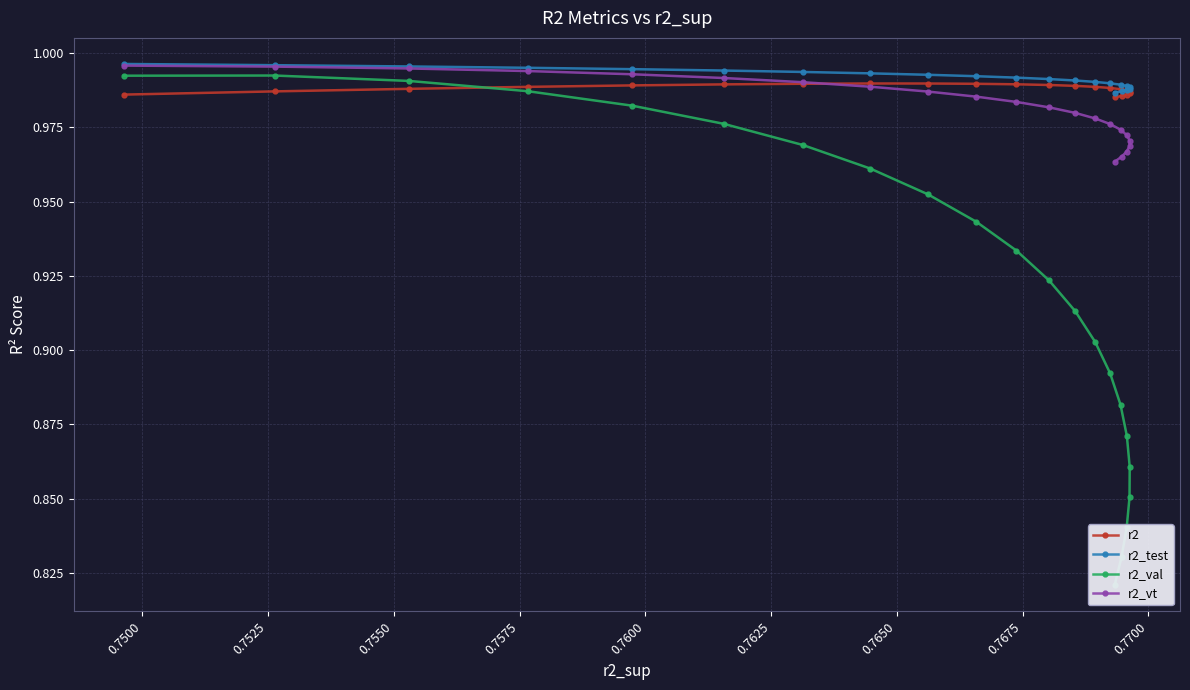

How many r2 values are between 0 and 1?

22